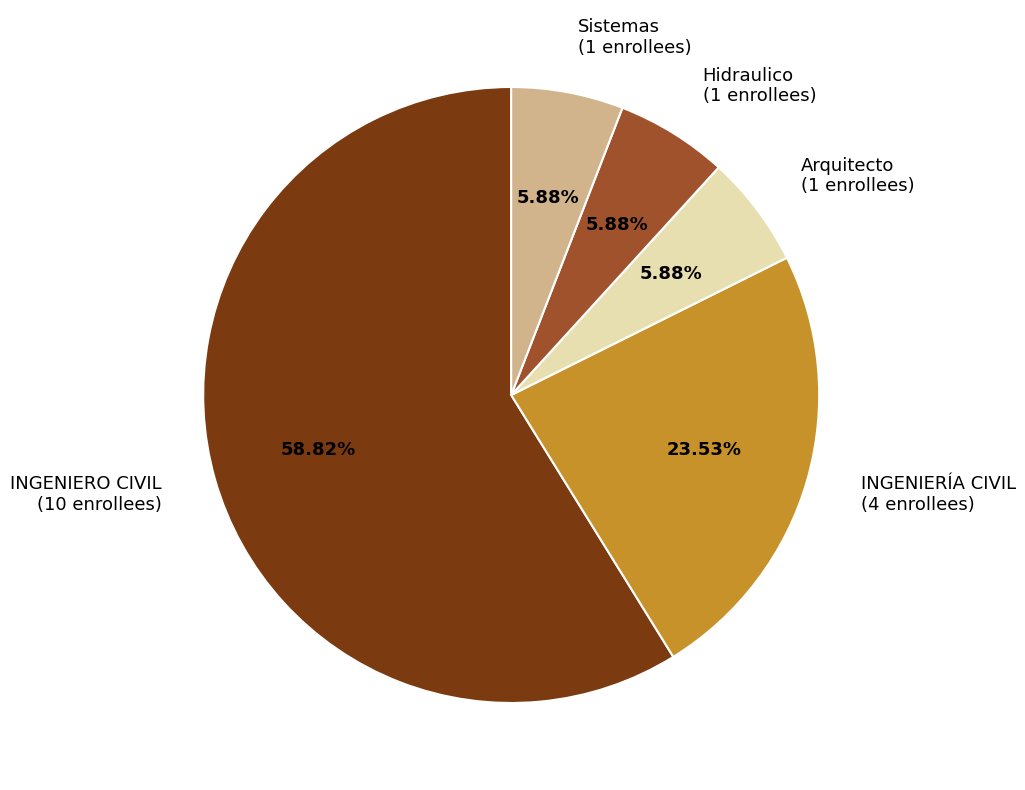

Combined, do Hidraulico and INGENIERÍA CIVIL account for over 50%?

No